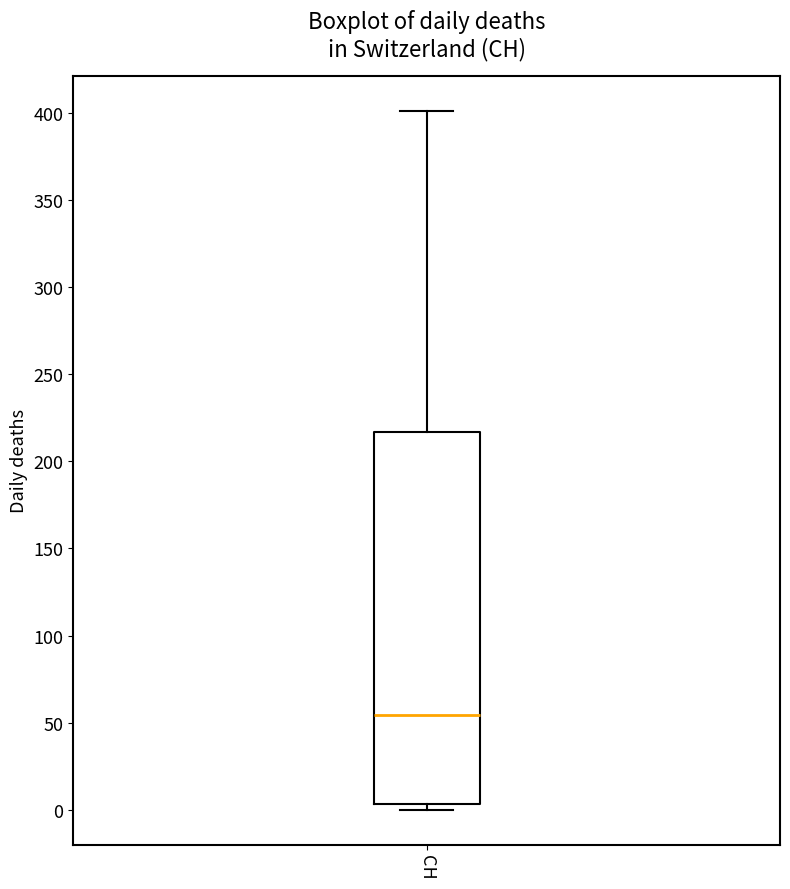

Read this box plot against the y-axis: the position of the median line, the range covered by the box, and the ends of both whiskers. The values are not printed on the chart, so give them approximately, as read against the axis.

median 55, box 5 to 215, whiskers 0 to 400